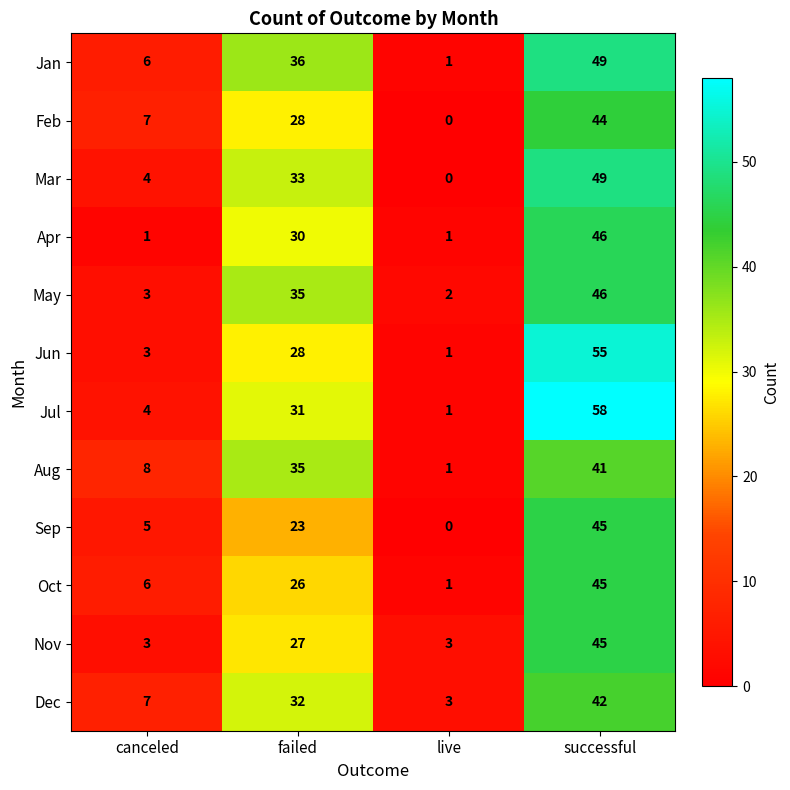

What is the sum of the Mar values at successful and canceled?

53